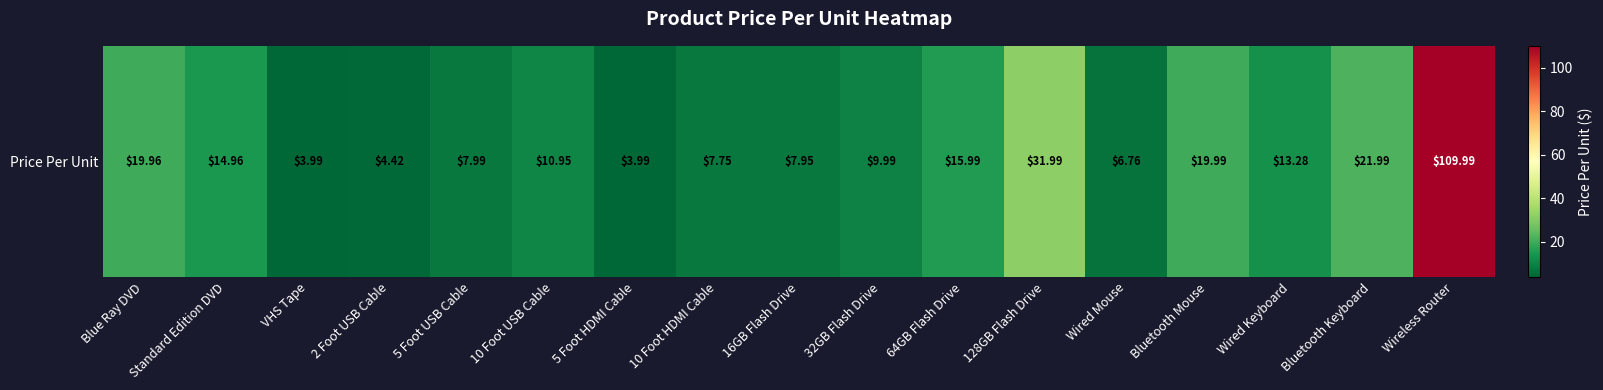

Is it true that the value at Blue Ray DVD is 20.0?

True